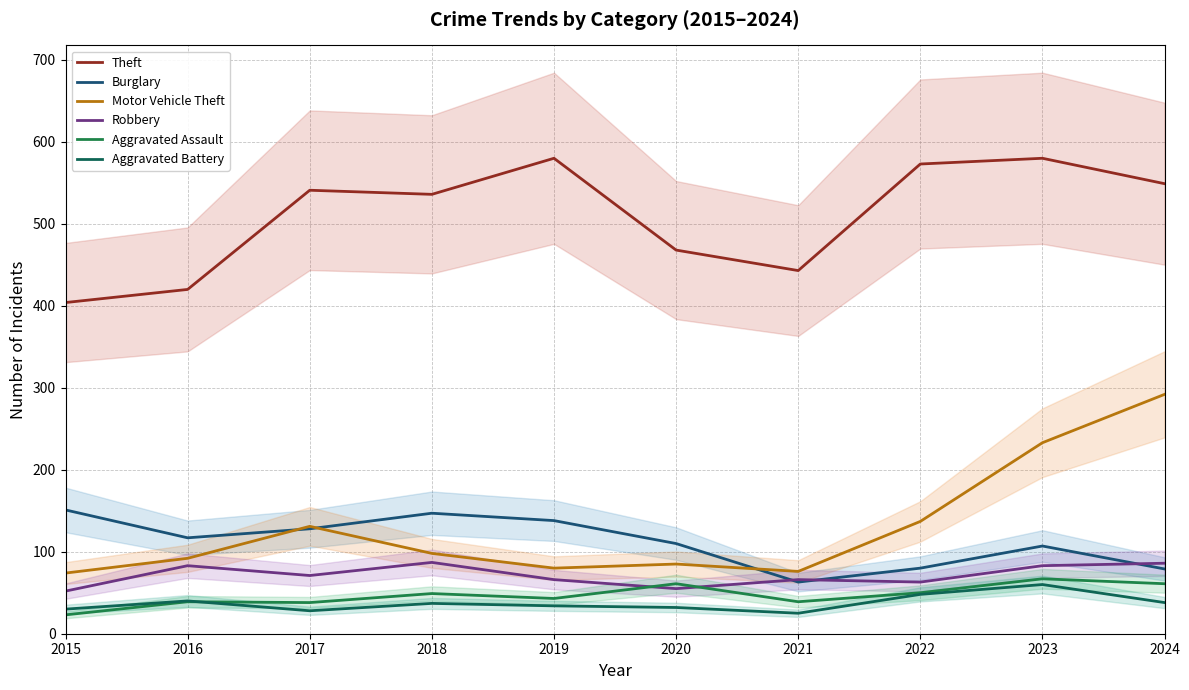

What is the lowest value of the Motor Vehicle Theft series?

74